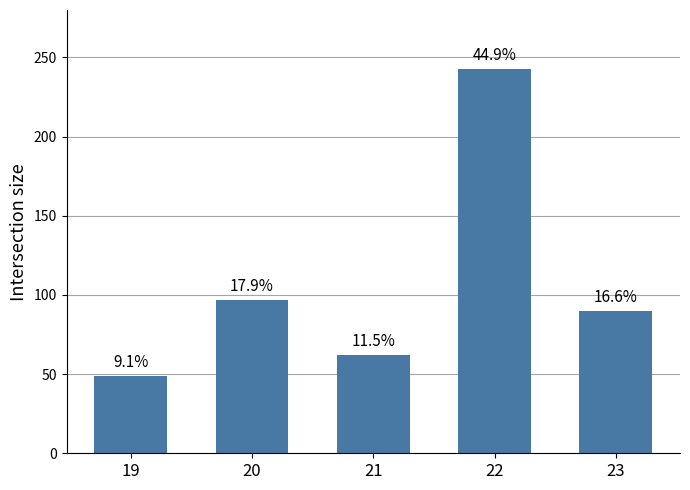

Is it true that the value at 23 is 90?

True